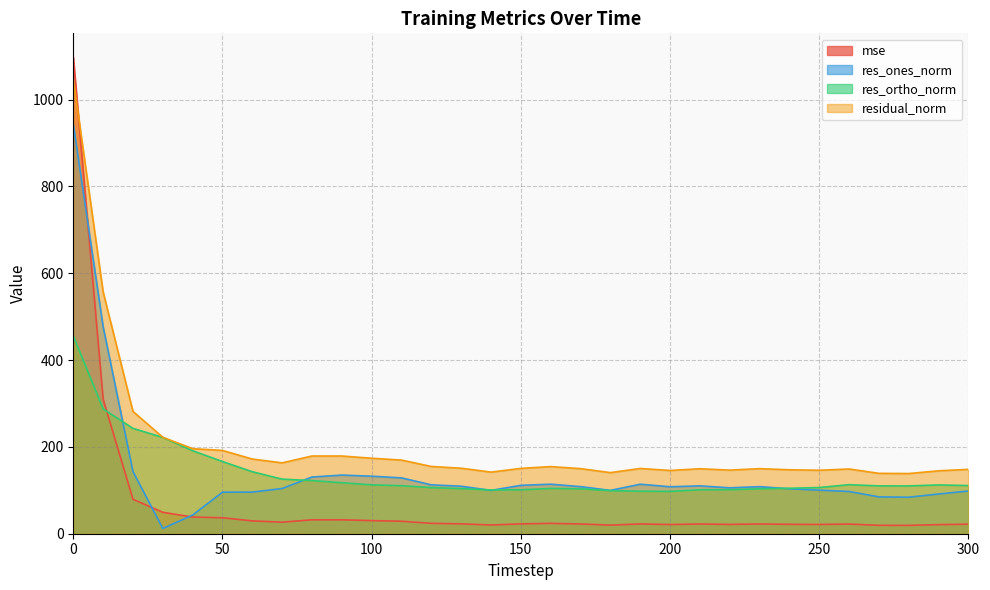

Reading left to right, extract all data points from this chart.

mse: 0=1097.5	10=310.1	20=79.3	30=49.3	40=38.4	50=36.8	60=29.6	70=26.6	80=32.0	90=32.0	100=30.2	110=28.8	120=24.0	130=22.8	140=20.1	150=22.6	160=23.9	170=22.5	180=19.8	190=22.6	200=21.2	210=22.4	220=21.5	230=22.5	240=21.7	250=21.4	260=22.2	270=19.3	280=19.2	290=21.0	300=22.0
res_ones_norm: 0=943.4	10=476.9	20=143.2	30=12.1	40=43.0	50=95.6	60=95.9	70=104.1	80=130.5	90=135.0	100=132.5	110=128.6	120=112.6	130=109.4	140=99.8	150=111.4	160=114.0	170=108.5	180=99.8	190=114.0	200=108.2	210=110.2	220=105.8	230=108.4	240=103.5	250=100.3	260=97.2	270=84.9	280=84.1	290=91.5	300=98.4
res_ortho_norm: 0=455.6	10=287.5	20=242.6	30=221.8	40=191.2	50=166.2	60=142.8	70=125.7	80=122.4	90=117.4	100=112.5	110=110.5	120=106.3	130=103.8	140=100.9	150=101.1	160=104.4	170=103.5	180=99.2	190=97.9	200=97.5	210=101.2	220=101.4	230=103.4	240=104.7	250=106.4	260=112.9	270=110.2	280=110.1	290=112.3	300=110.9
residual_norm: 0=1047.6	10=556.8	20=281.7	30=222.1	40=195.9	50=191.8	60=172.0	70=163.2	80=179.0	90=179.0	100=173.8	110=169.6	120=154.9	130=150.8	140=141.9	150=150.5	160=154.6	170=149.9	180=140.7	190=150.3	200=145.6	210=149.6	220=146.5	230=149.9	240=147.2	250=146.2	260=149.0	270=139.1	280=138.6	290=144.9	300=148.2